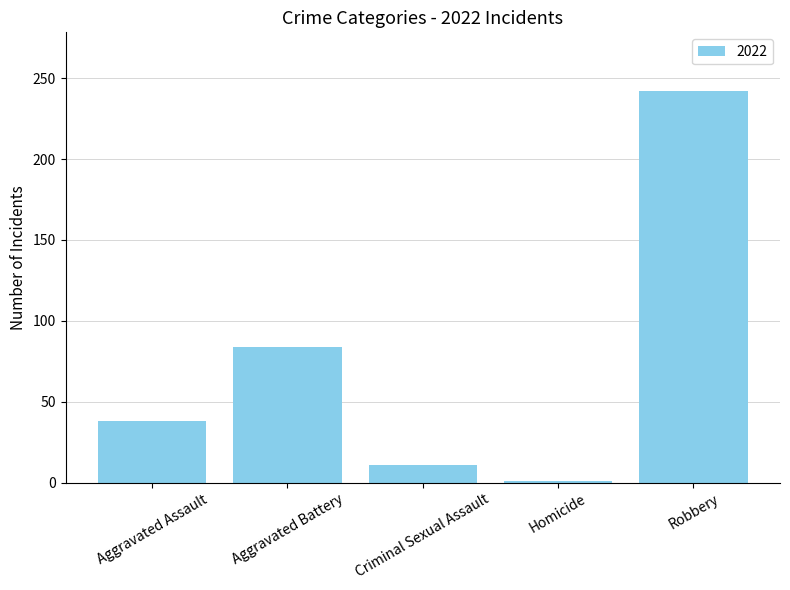

Reading left to right, list all the values displayed in this chart.

Aggravated Assault=38	Aggravated Battery=84	Criminal Sexual Assault=11	Homicide=1	Robbery=242